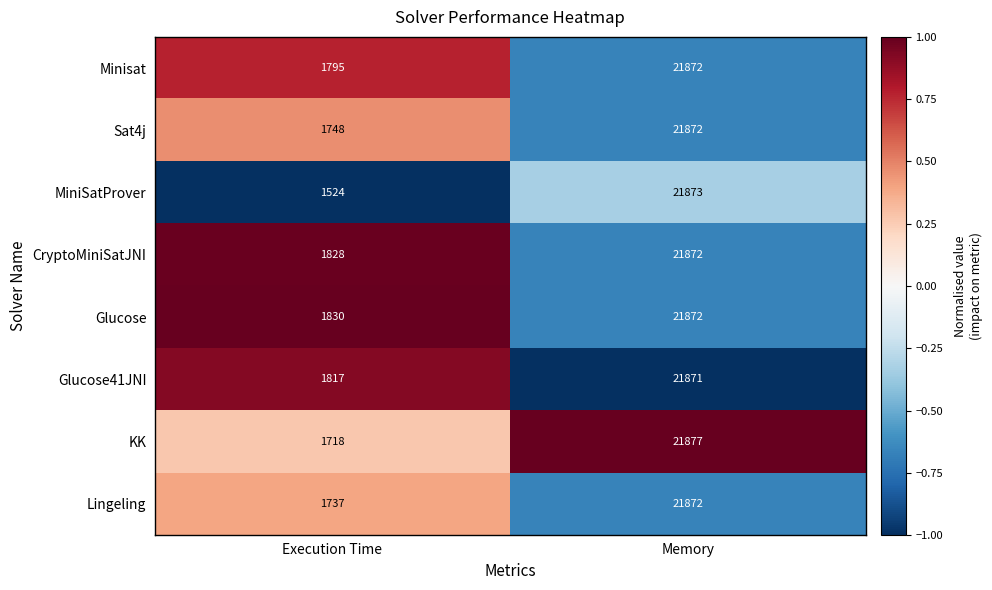

Which series has the largest total across all categories?

Glucose